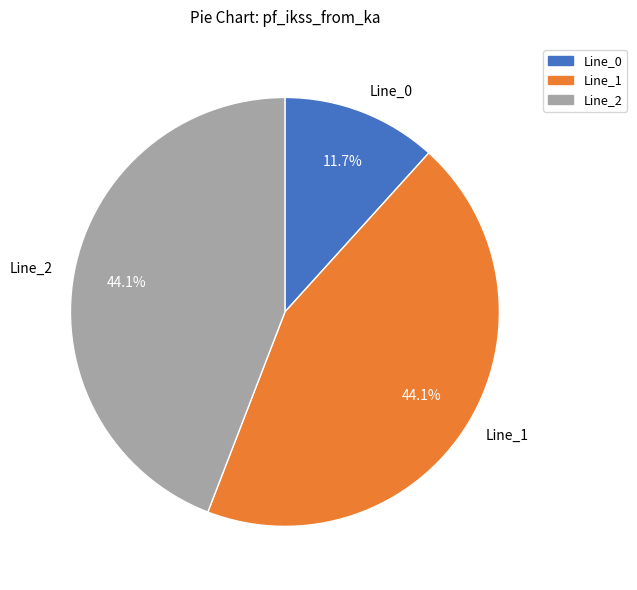

Count the number of slices in the pie.

3